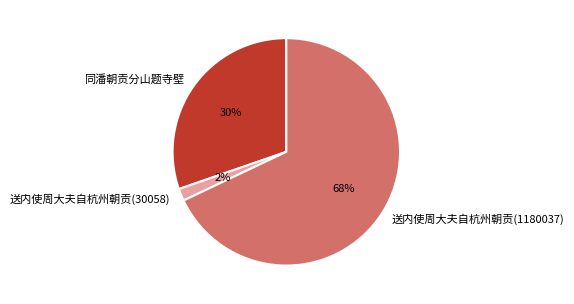

What is the ratio of the value at 同潘朝贡分山题寺壁 to the value at 送内使周大夫自杭州朝贡(1180037)?

0.4